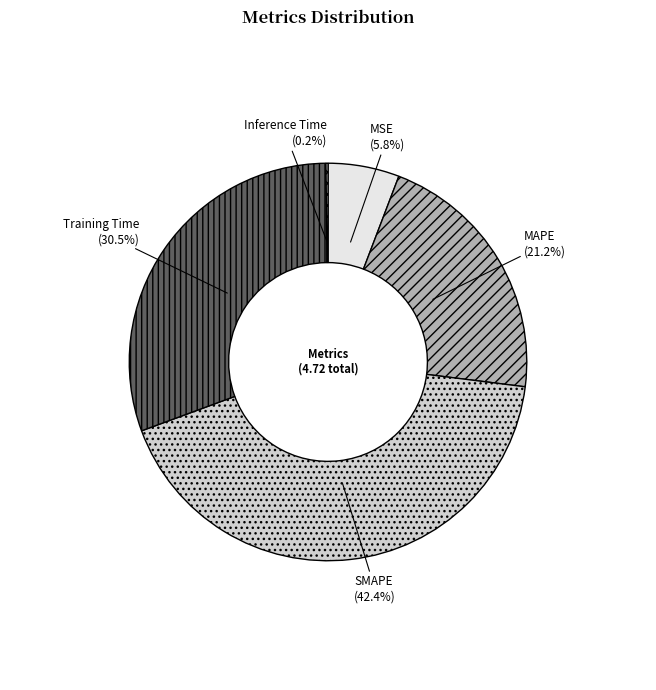

Do Training Time and MSE together represent more than half of the pie?

No